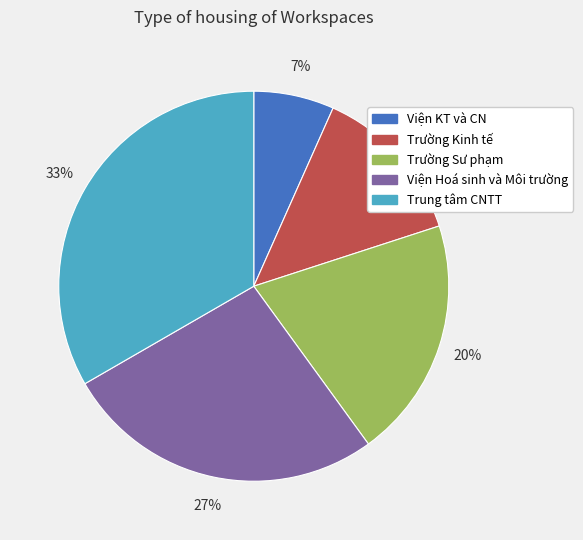

Approximately how many times larger is the value at Trường Kinh tế compared to Trung tâm CNTT?

0.4